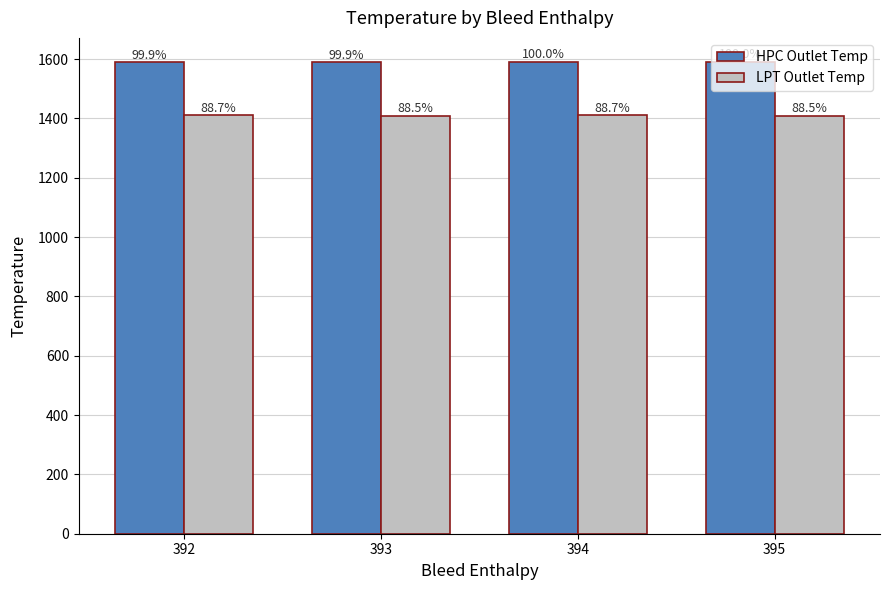

What is the difference between the maximum and second lowest values in the LPT Outlet Temp series?

2.9